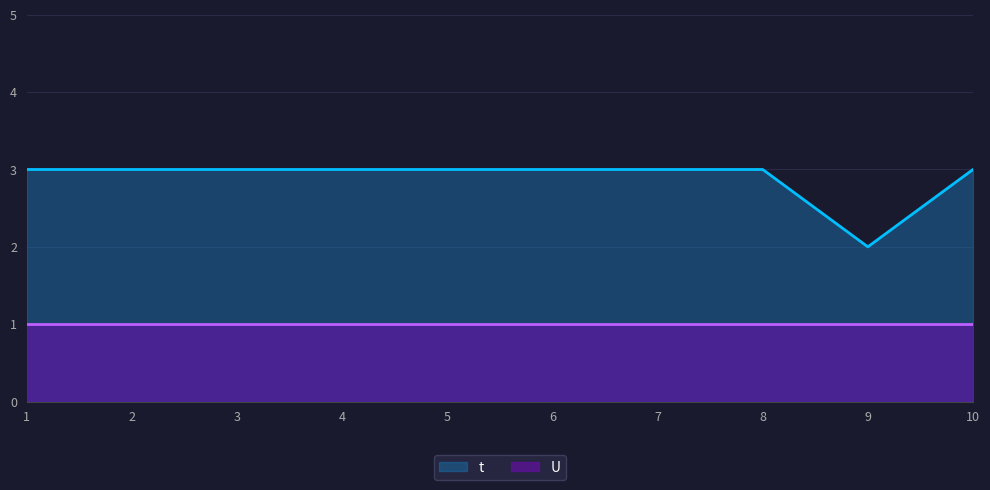

What is the maximum value shown in the chart?

3